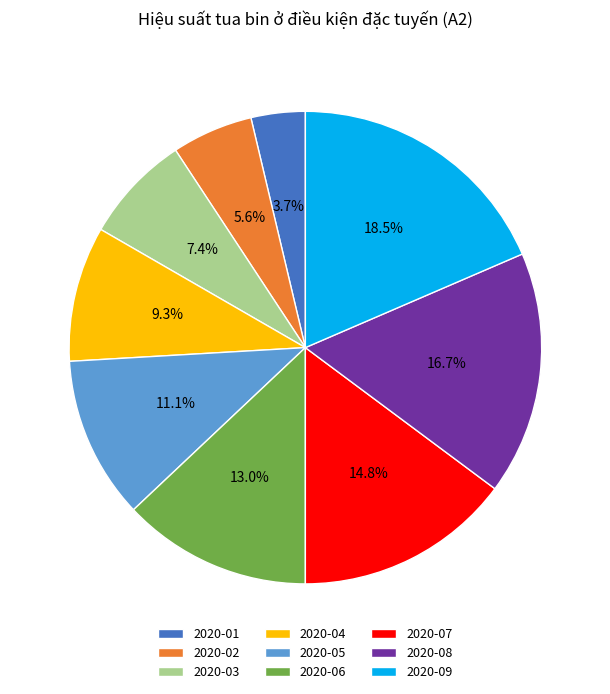

What percentage is the 2020-05 slice, to the nearest percent?

11%